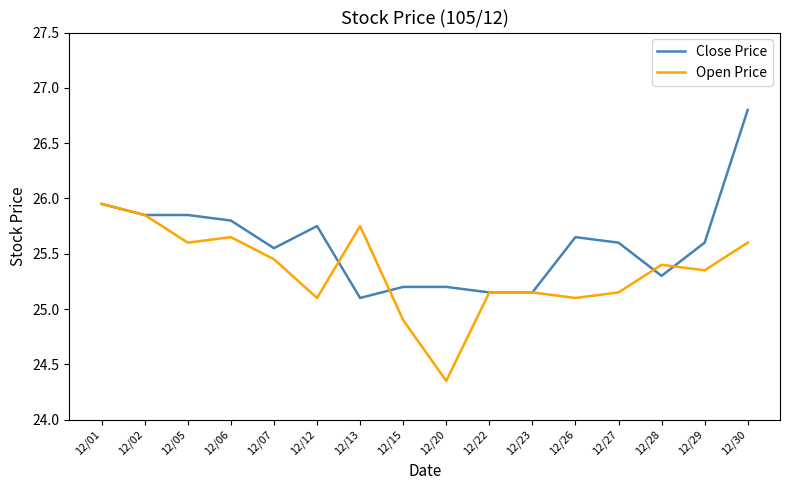

Is it true that Open Price equals 10.5 at 12/20?

False